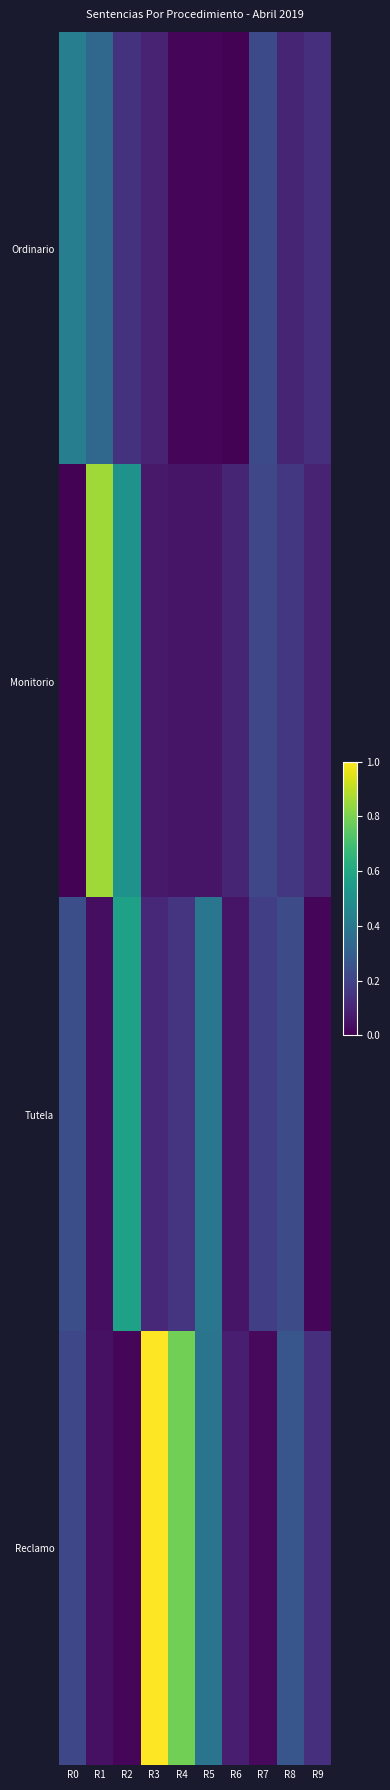

Rank the series by their maximum value, from highest to lowest.

Reclamo, Monitorio, Tutela, Ordinario